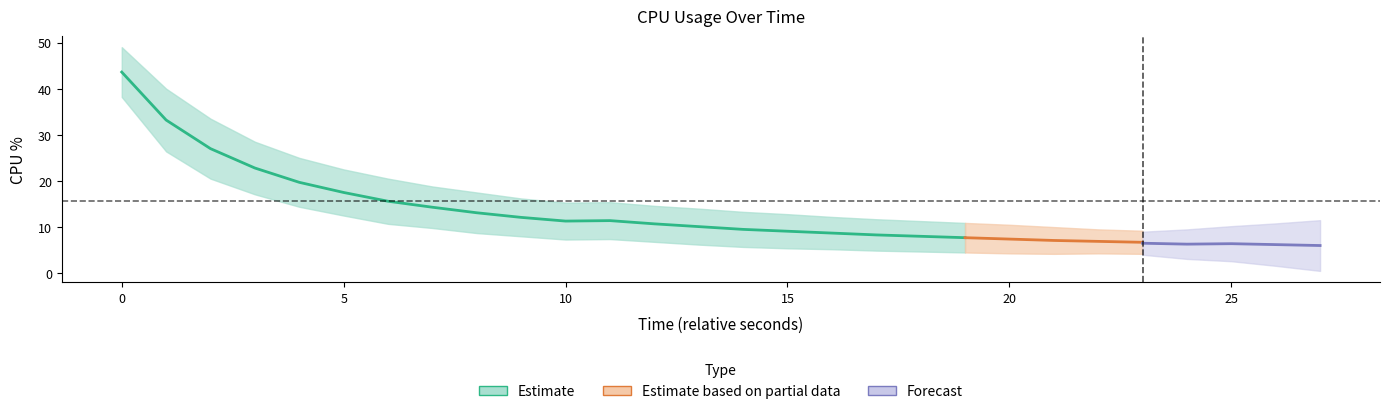

How many points are higher than both their immediate neighbors (excluding endpoints)?

1